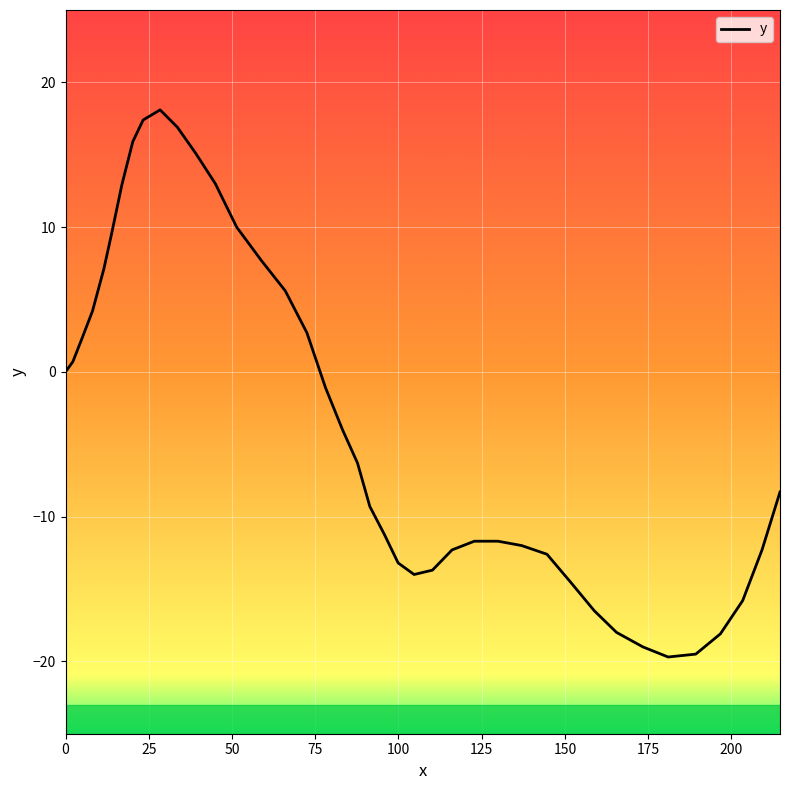

What is the minimum value shown in the chart?

-19.7